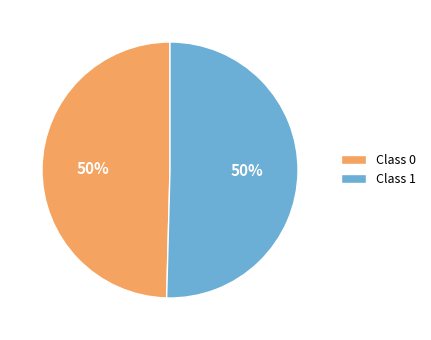

To the nearest percent, what is the combined percentage of Class 1 and Class 0?

100%